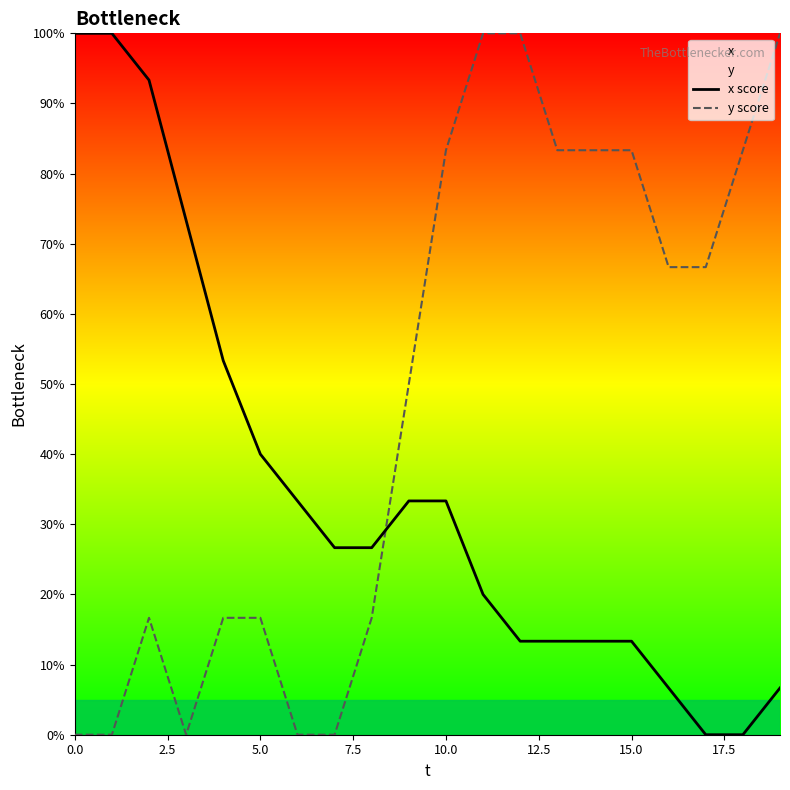

How many values in x score are above zero?

18